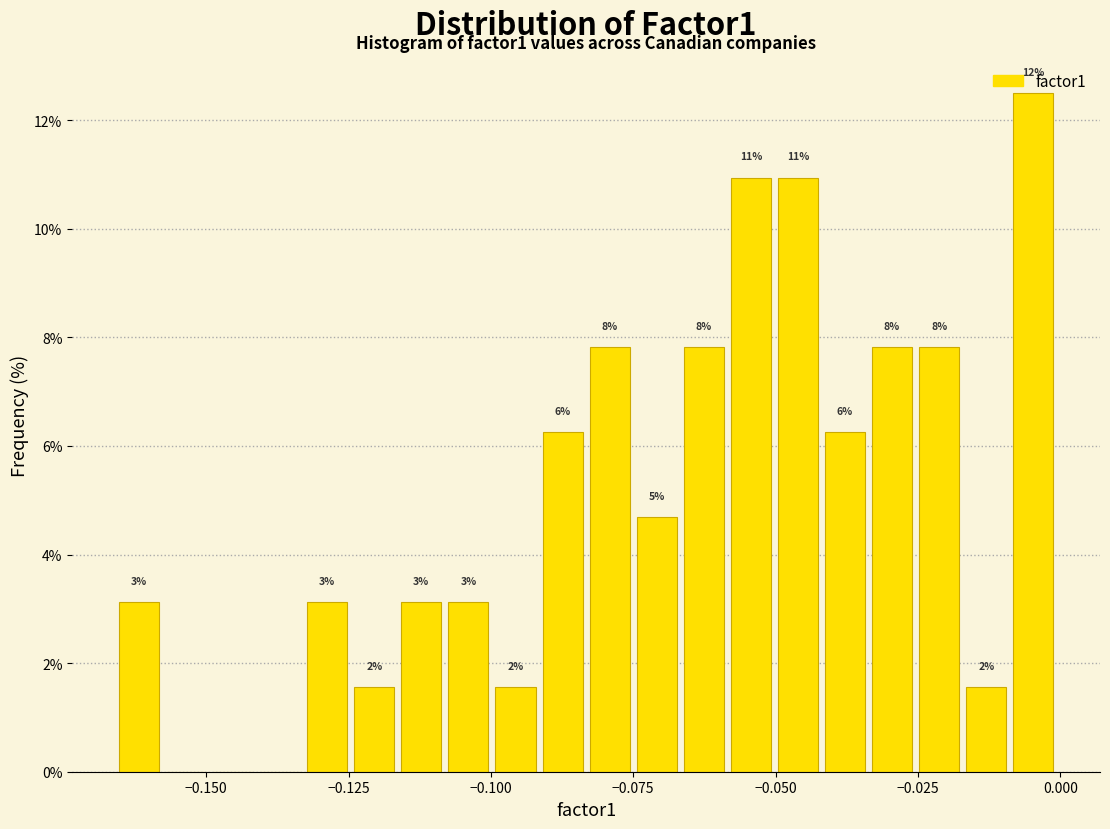

Read against the x-axis, roughly where is the centre of the tallest bar?

-0.005